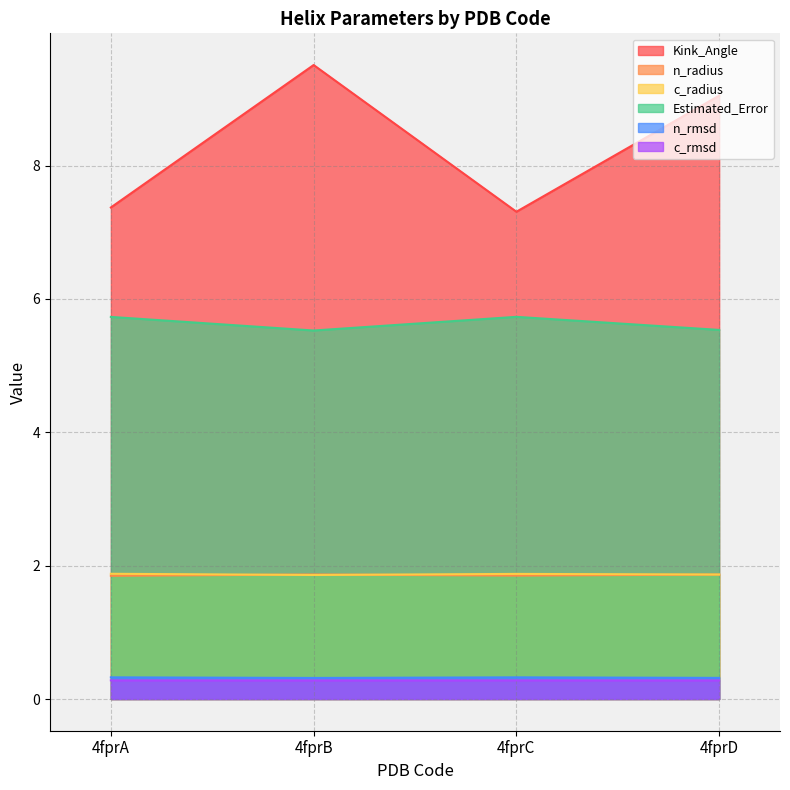

Which label corresponds to the largest value in the chart?

4fprB